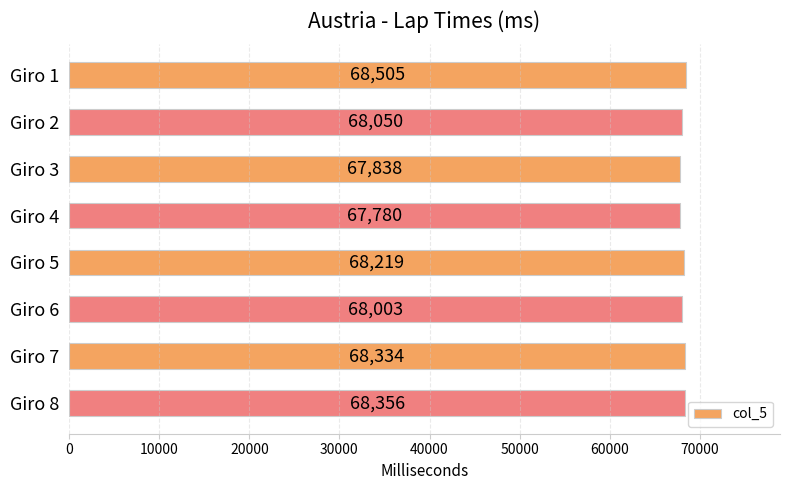

How many values are below 68219?

4